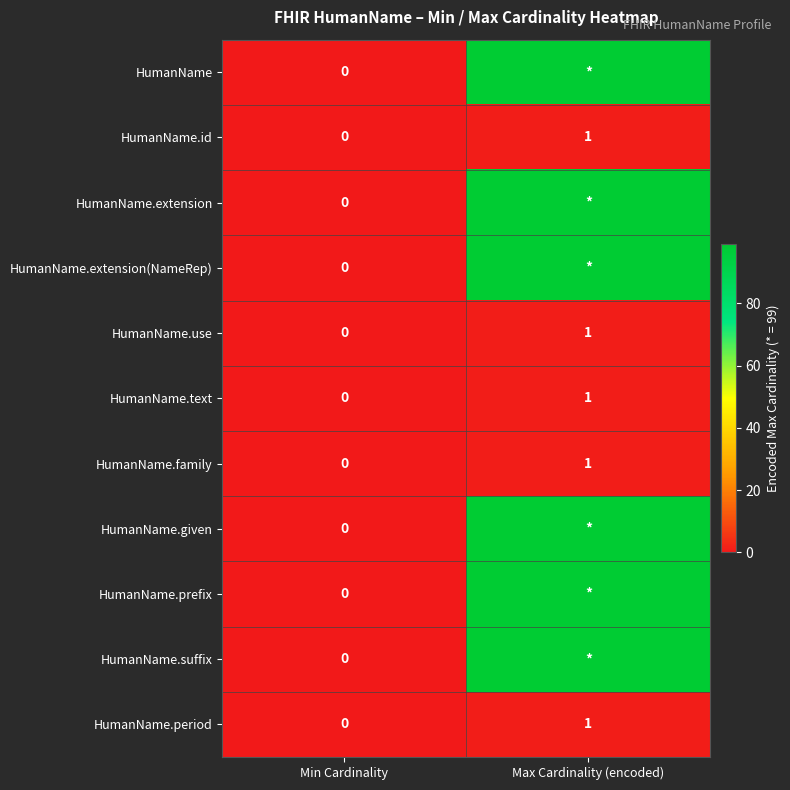

What is the sum of all HumanName.text values?

1